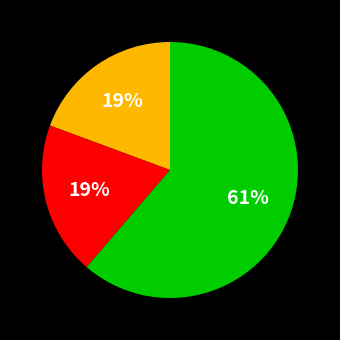

Does any single category account for the majority?

Yes